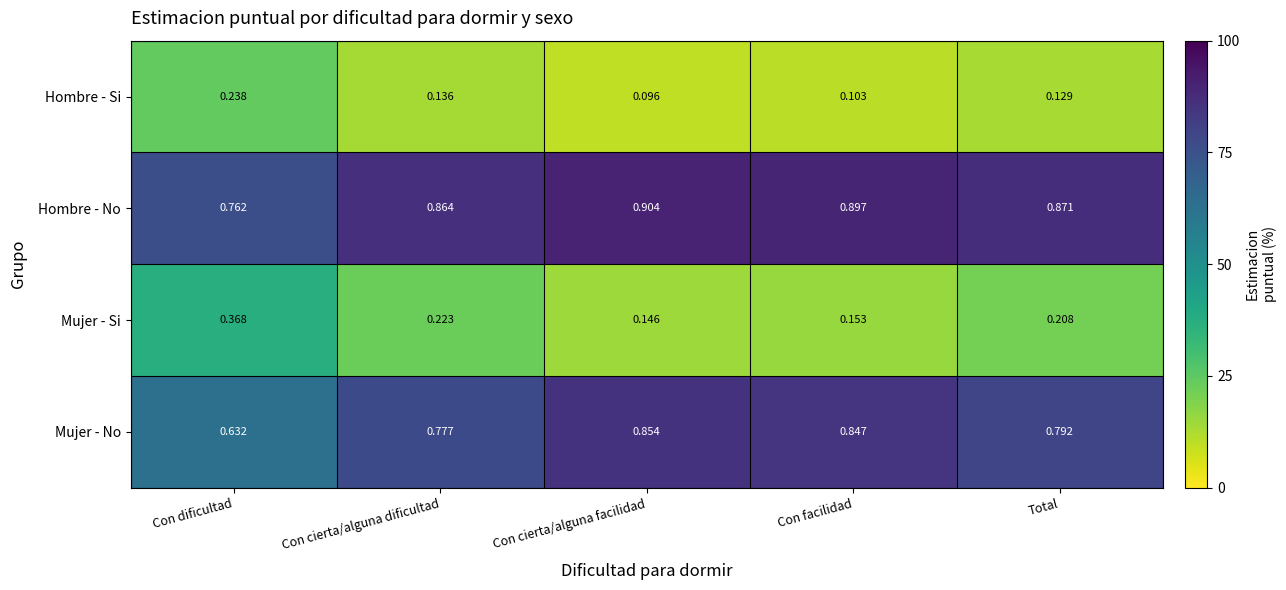

How many data points does each series have?

5